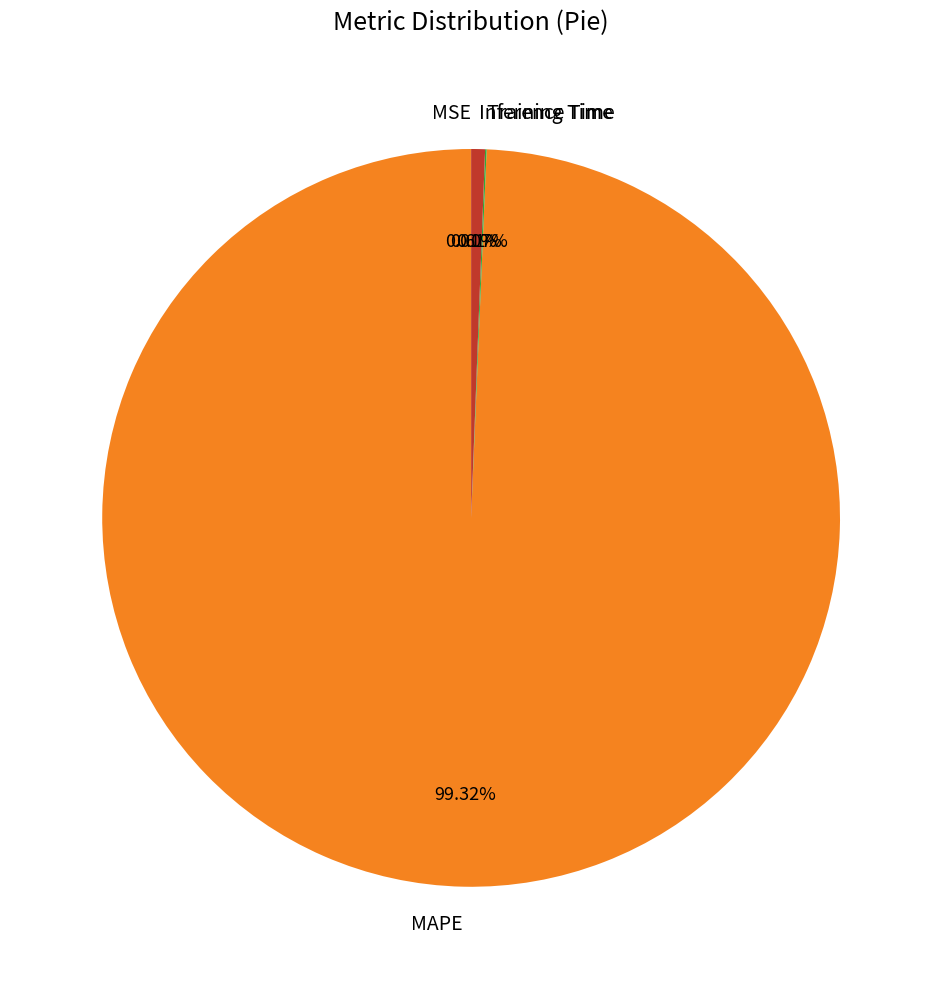

Between Inference Time and MAPE, which is larger?

MAPE